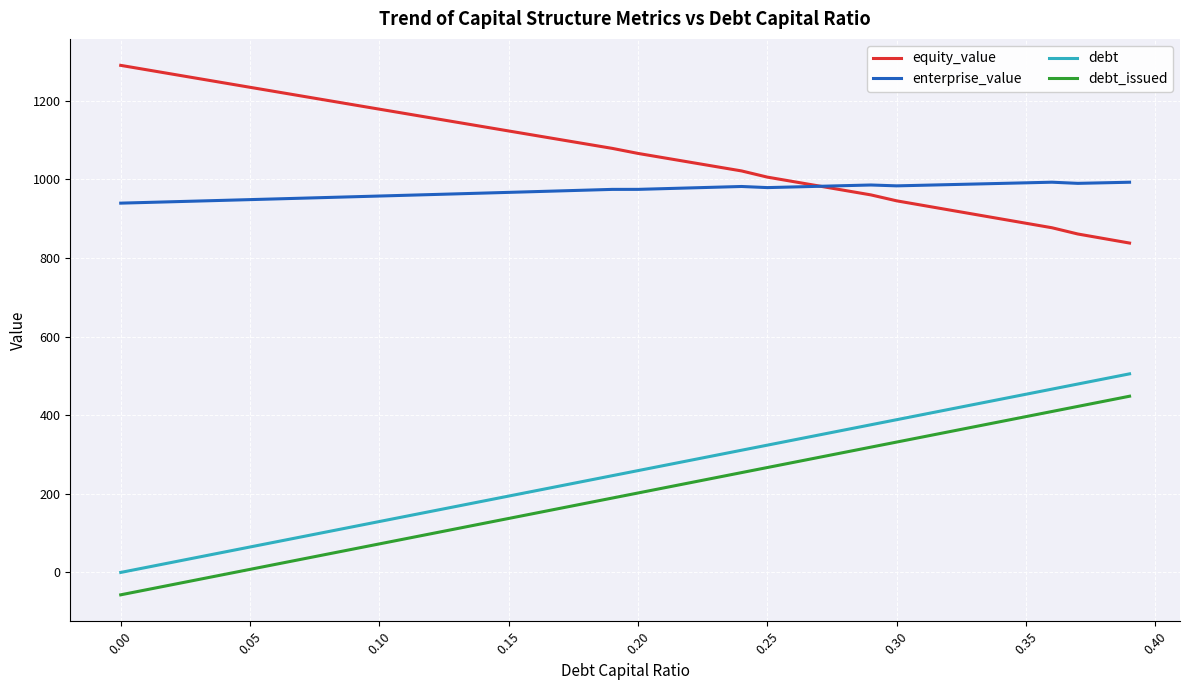

Which series has the largest total across all categories?

equity_value